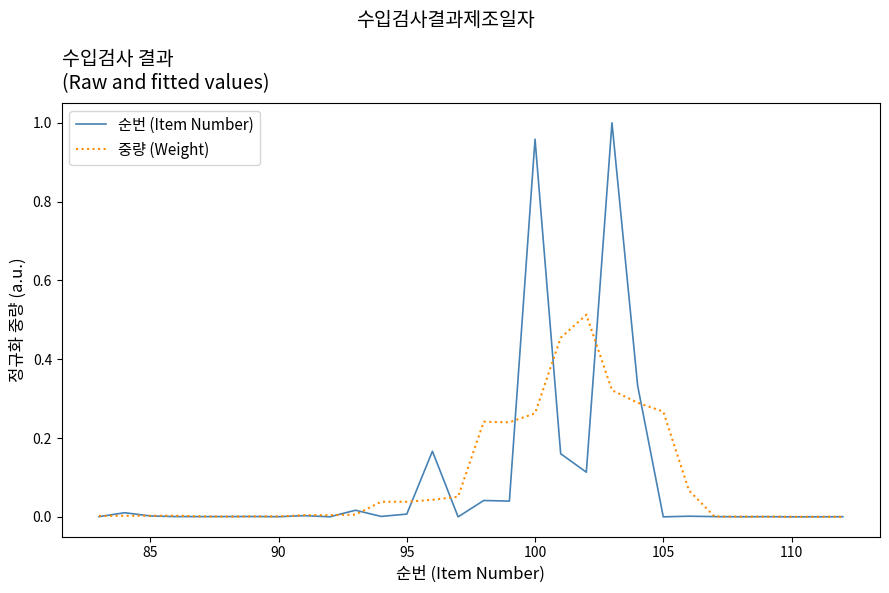

List the series in order of their peak value, highest first.

순번 (Item Number), 중량 (Weight)